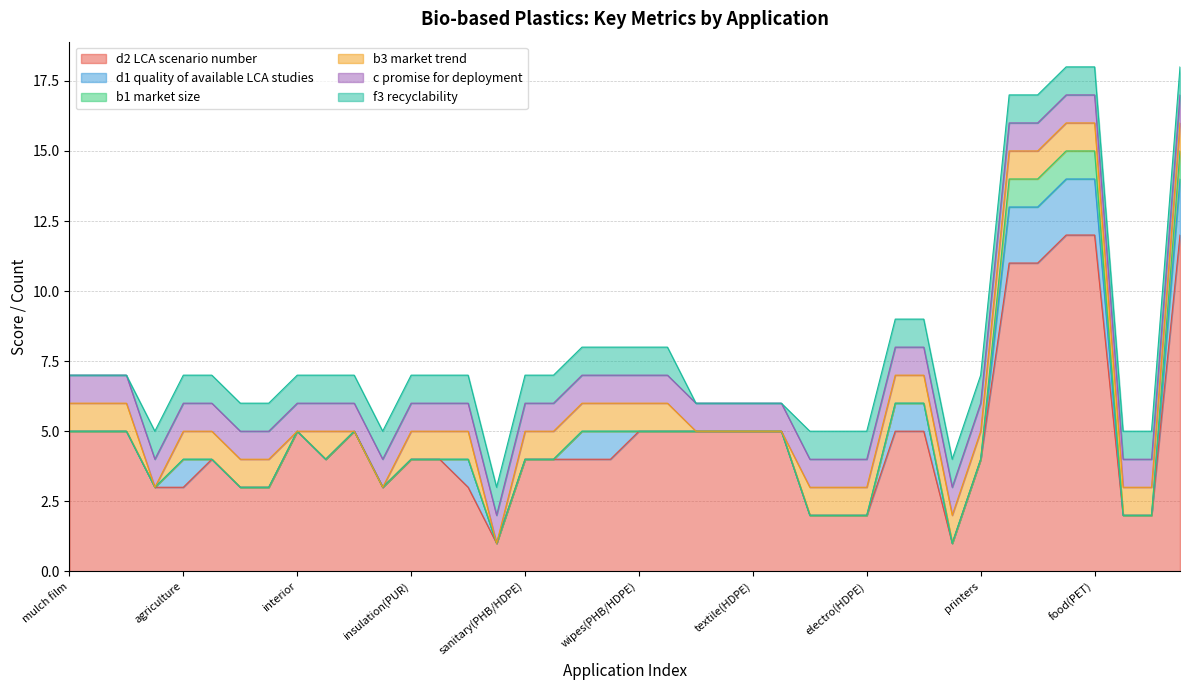

How many interior local peaks does the d1 quality of available LCA studies series have?

2